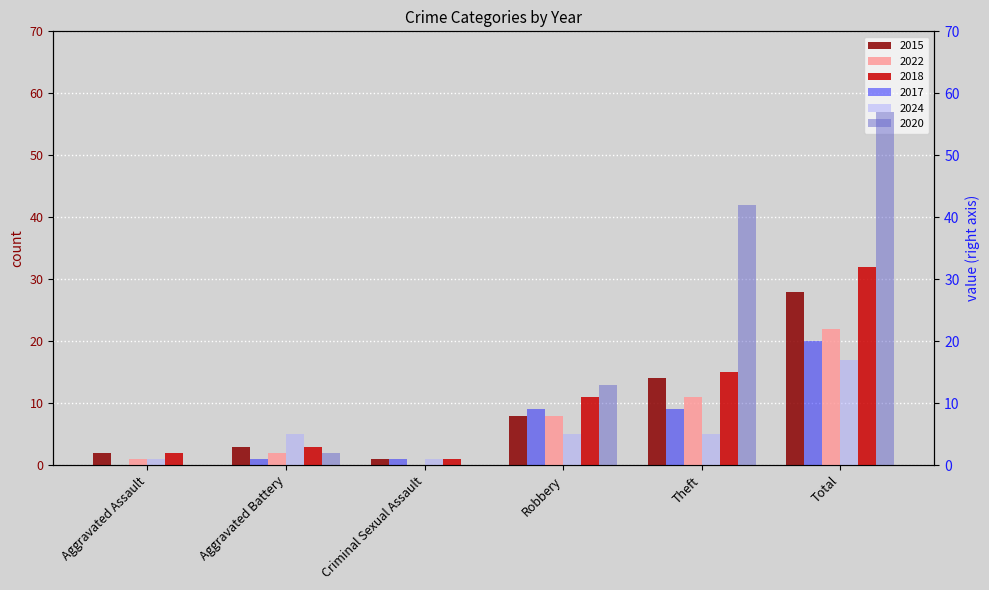

How many data points in 2020 are less than 13?

3